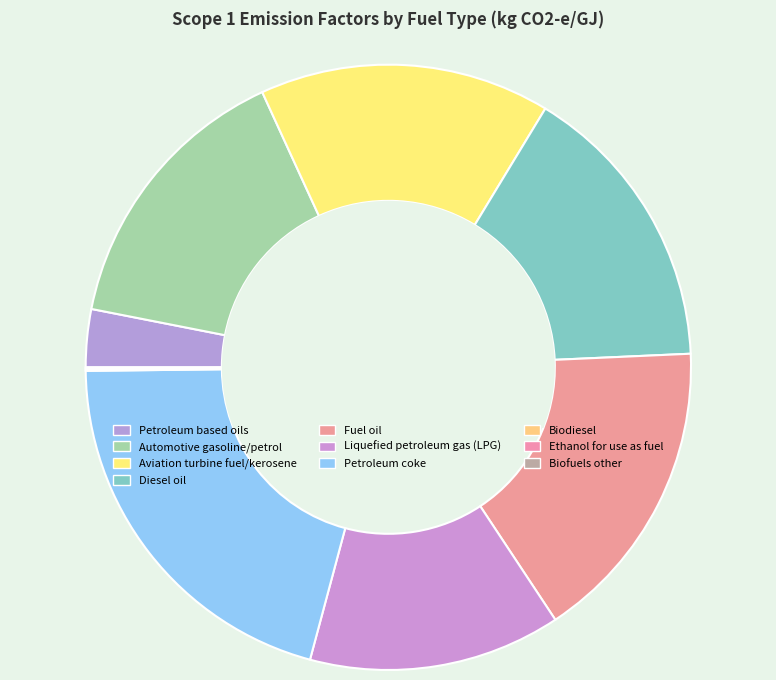

Count the number of slices in the pie.

10